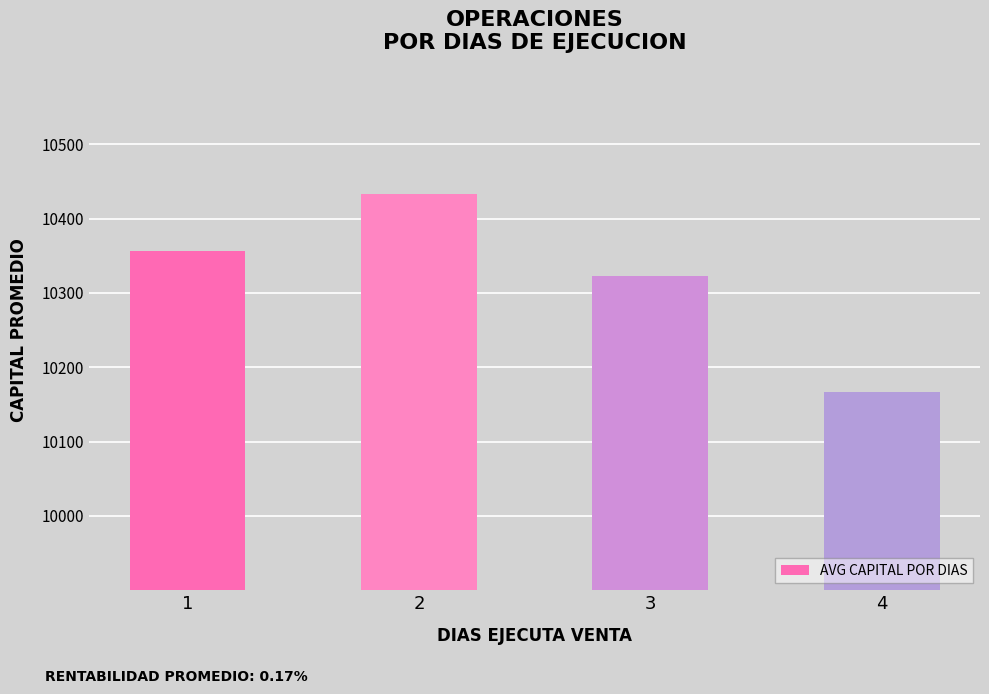

What is the ratio of the value at 3 to the value at 4?

1.0